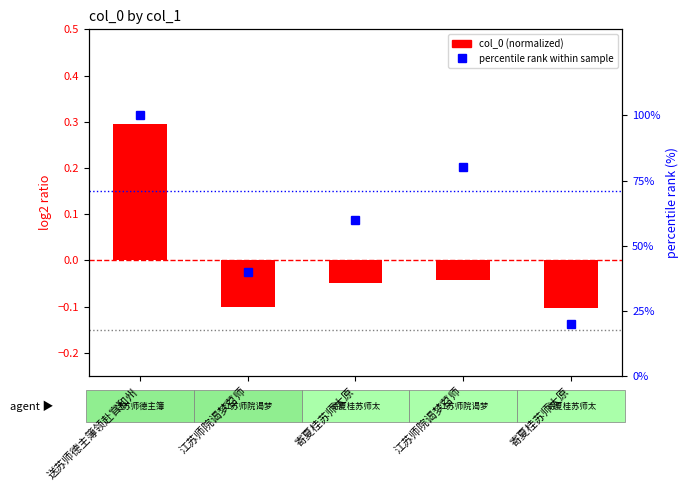

How many data points does each series have?

5